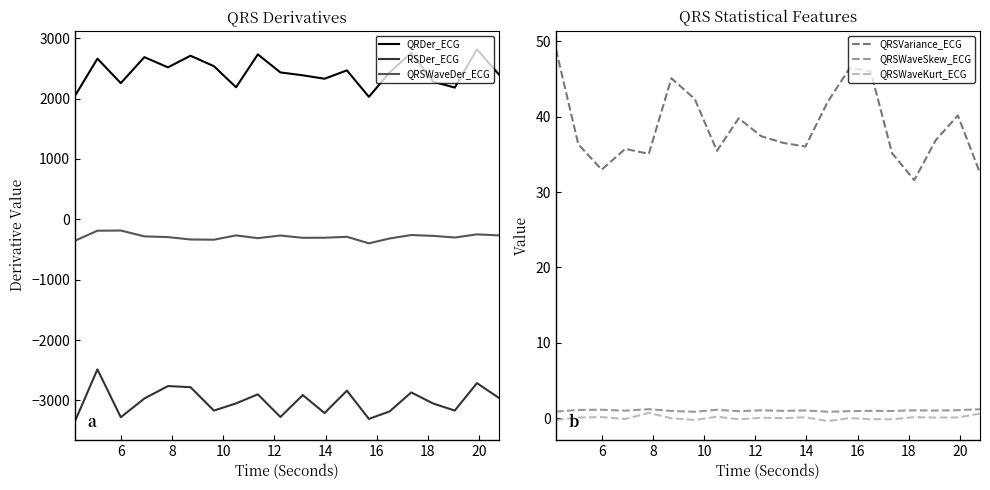

Reading left to right, extract all data points from this chart.

QRDer_ECG: 2046.1	2660.5	2255.3	2685.3	2516.5	2708.6	2536.5	2186.8	2731.0	2432.5	2384.6	2327.9	2466.2	2028.1	2433.6	2756.7	2277.8	2181.3	2815.2	2393.9
RSDer_ECG: -3342.5	-2485.5	-3278.9	-2968.3	-2762.1	-2780.7	-3168.3	-3049.0	-2899.2	-3274.4	-2911.6	-3209.0	-2838.3	-3306.4	-3181.8	-2867.3	-3053.1	-3167.6	-2713.3	-2961.0
QRSWaveDer_ECG: -354.2	-189.2	-185.9	-283.2	-295.0	-334.7	-338.0	-266.9	-312.7	-268.9	-307.0	-305.5	-290.1	-398.1	-317.6	-260.5	-274.8	-301.9	-249.5	-266.9
QRSVariance_ECG: 49.0	36.4	33.0	35.7	35.1	45.1	42.4	35.5	39.8	37.4	36.5	36.0	42.0	46.5	46.1	35.2	31.6	36.9	40.2	32.5
QRSWaveSkew_ECG: 0.9	1.1	1.1	1.0	1.2	0.9	0.8	1.1	0.9	1.0	1.0	1.0	0.8	0.9	1.0	0.9	1.0	1.0	1.0	1.2
QRSWaveKurt_ECG: -0.3	0.1	0.1	-0.1	0.7	-0.0	-0.3	0.2	-0.2	0.0	-0.0	0.1	-0.4	-0.0	-0.2	-0.2	0.1	0.1	0.1	0.6